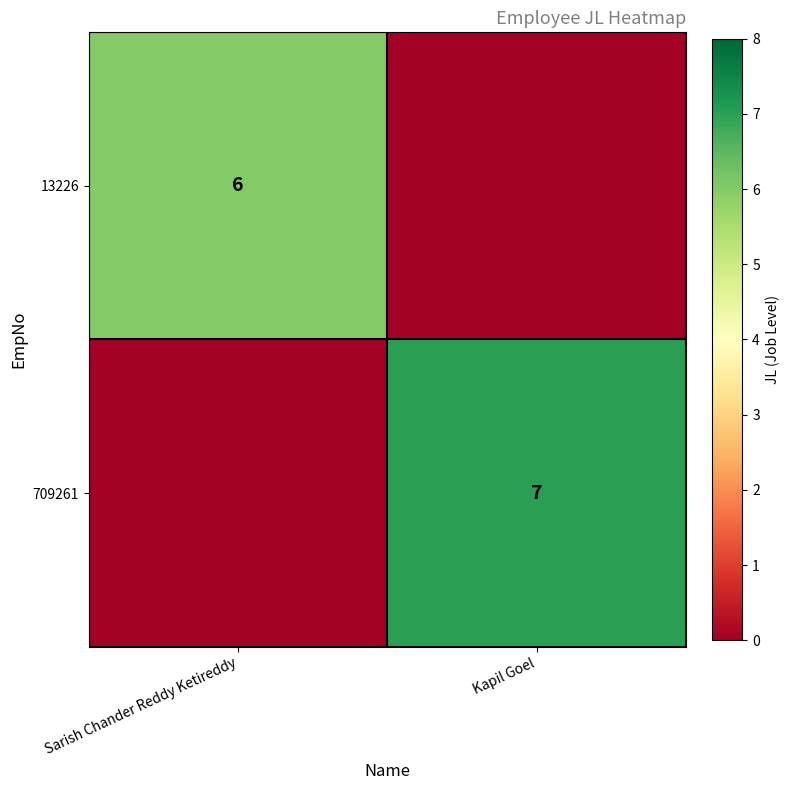

The 13226 series shows 9 at Sarish Chander Reddy Ketireddy. True or false?

False